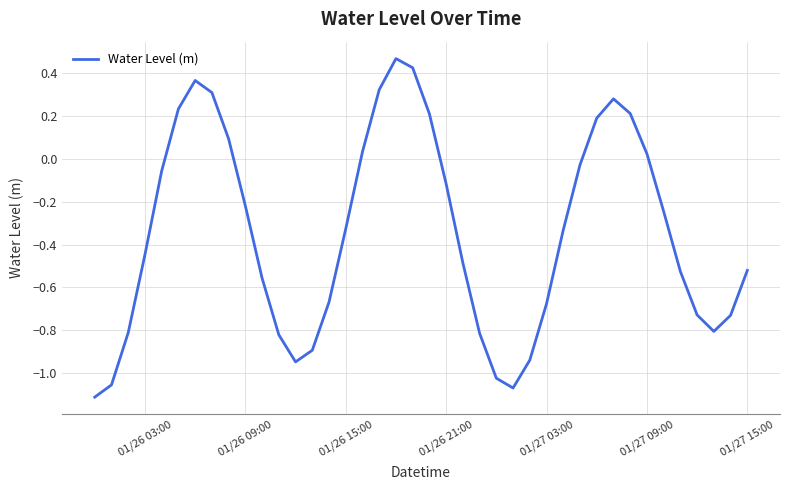

What is the difference between the maximum and minimum values?

1.6